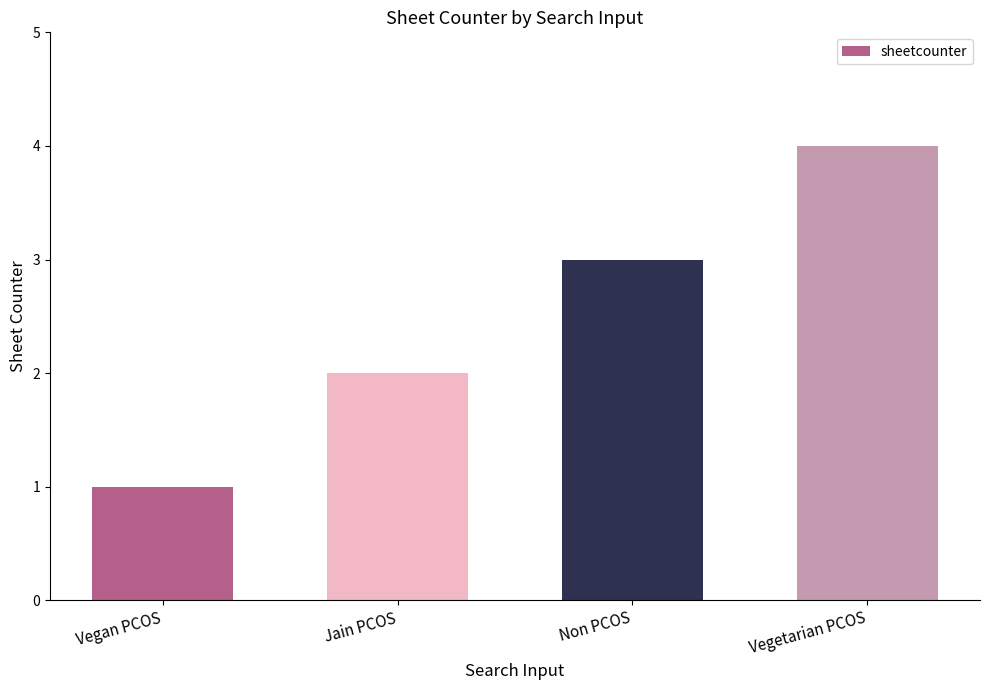

Where is the data nearest to the value 2?

Jain PCOS